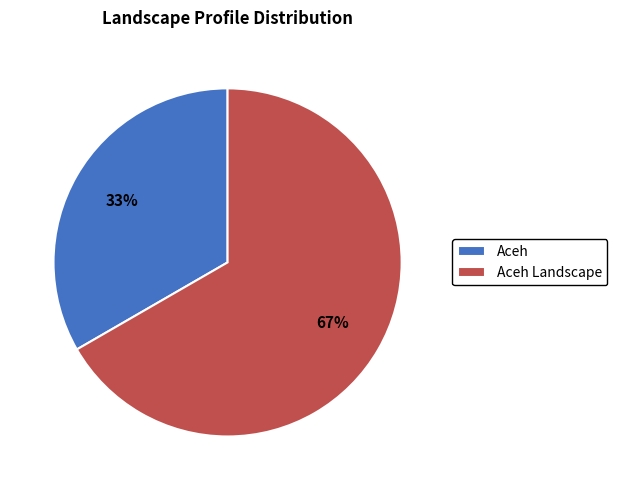

True or false: Aceh Landscape accounts for 61% of the total.

False